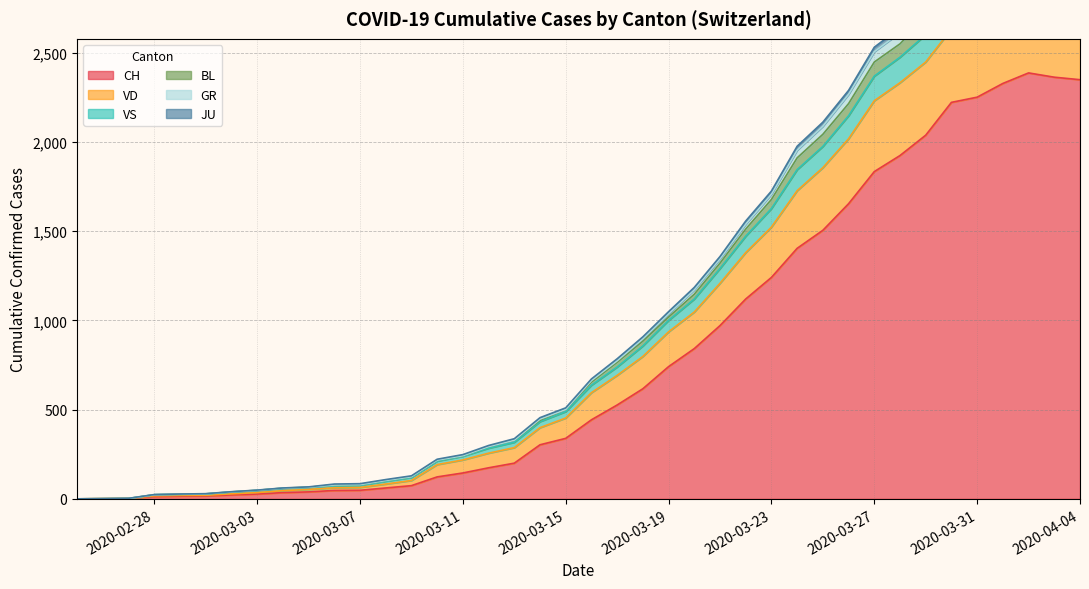

The BL series shows 5 at 7. True or false?

True